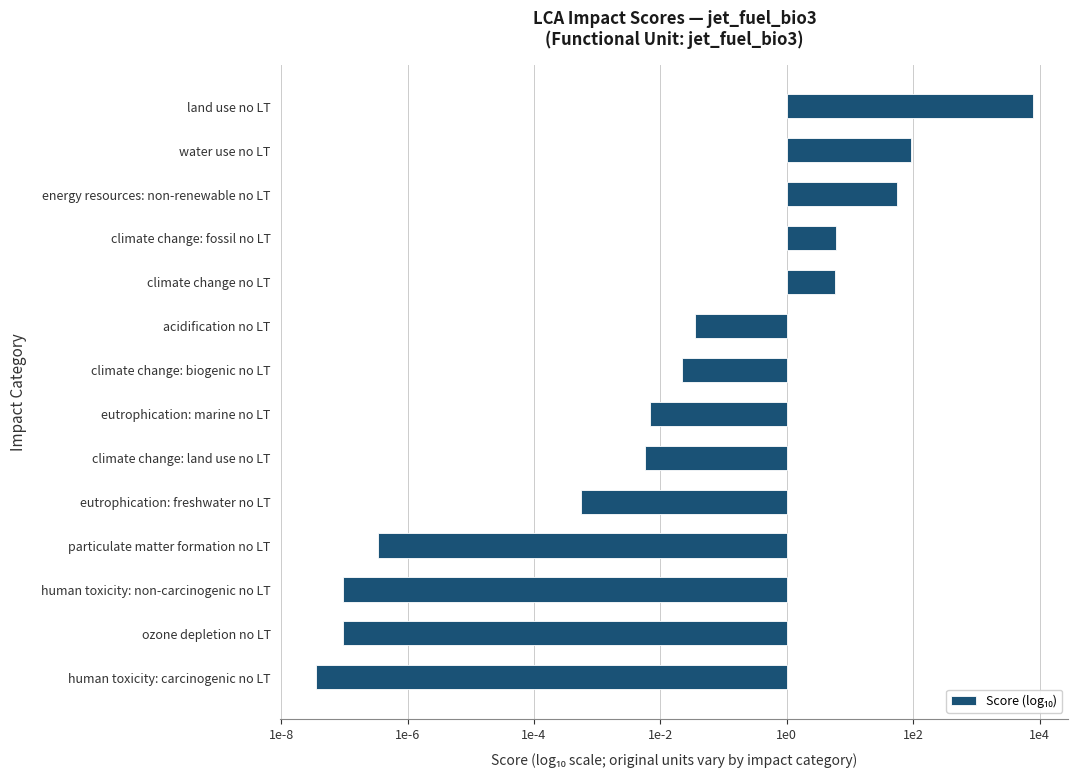

How many values exceed -1?

5